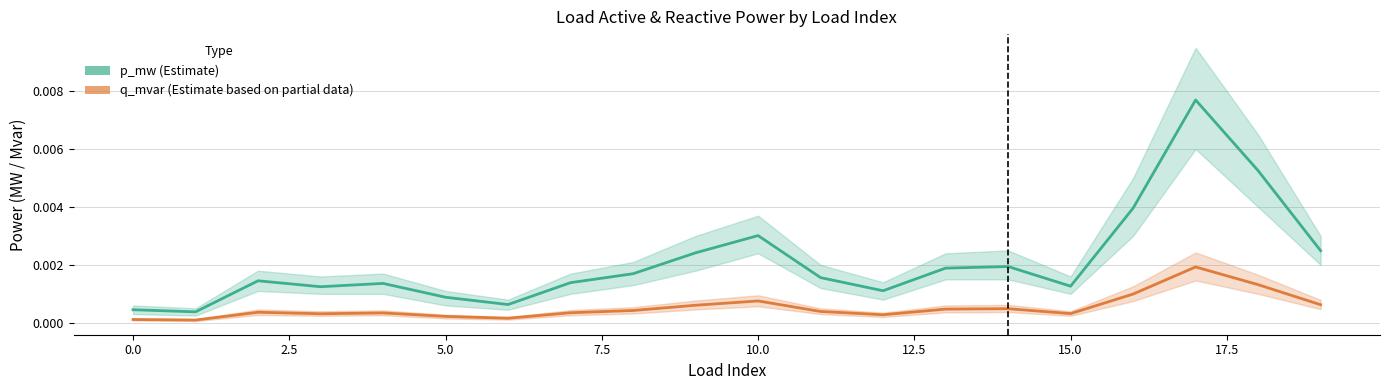

True or false: q_mvar (Estimate based on partial data) and p_mw (Estimate) cross at least once.

False